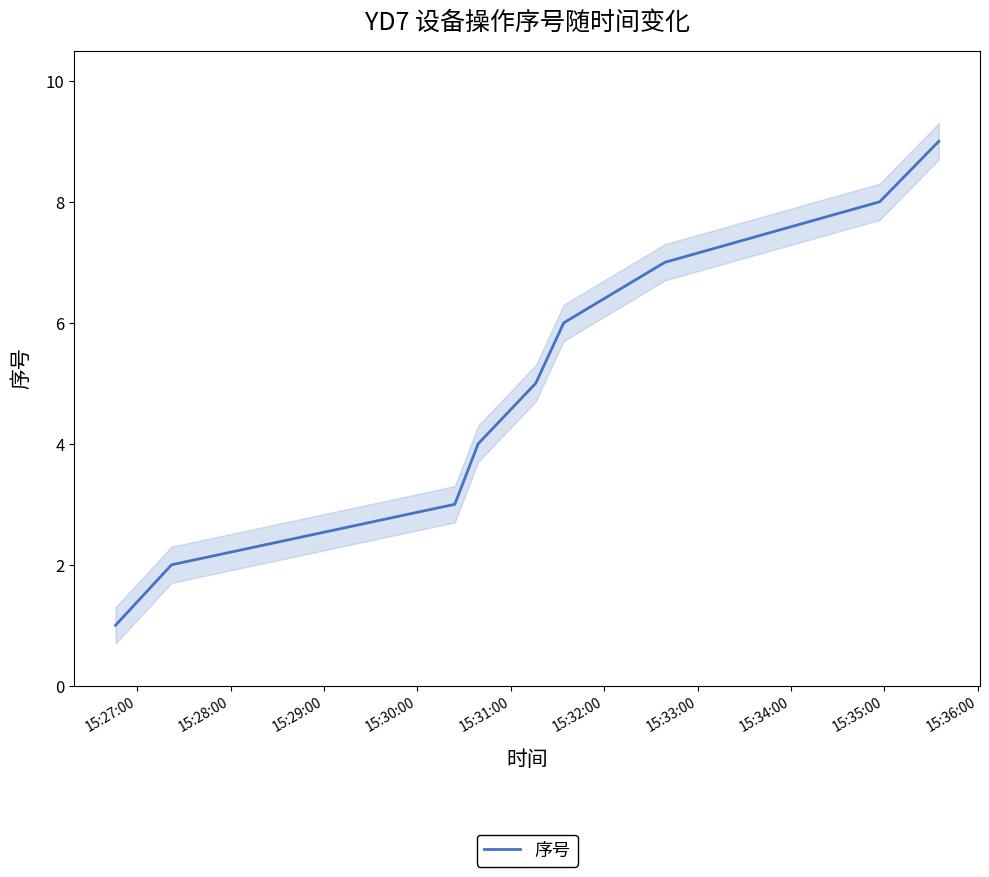

What is the highest value of the 序号 series?

9